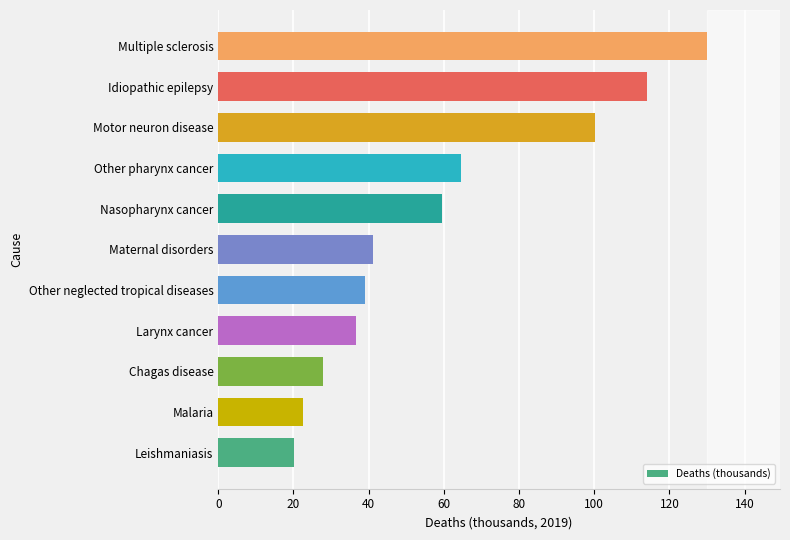

What is the sum of all values?

655.5